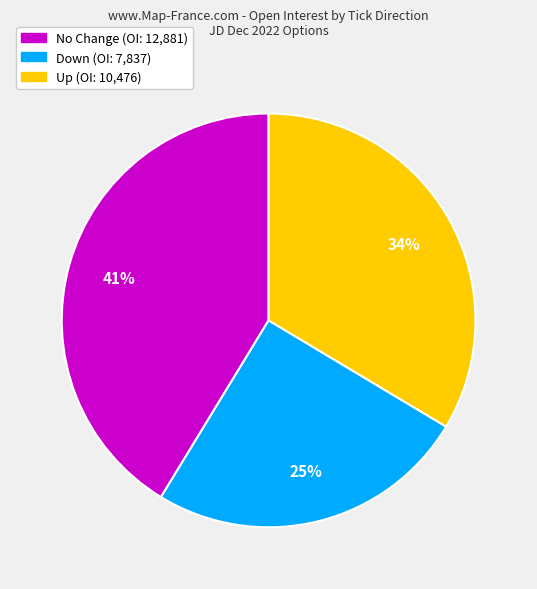

Is there a majority slice in this chart?

No